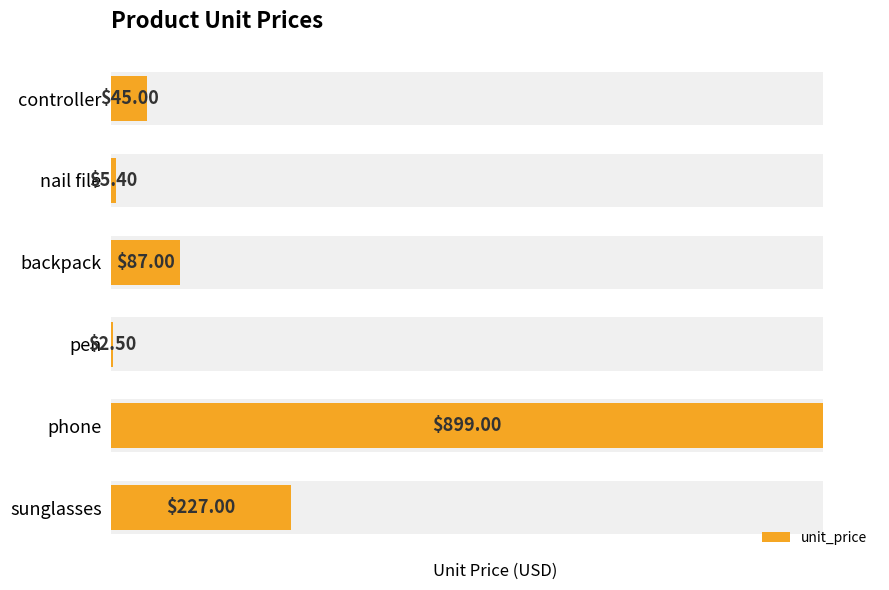

Is it true that the value at controller is 10.9?

False